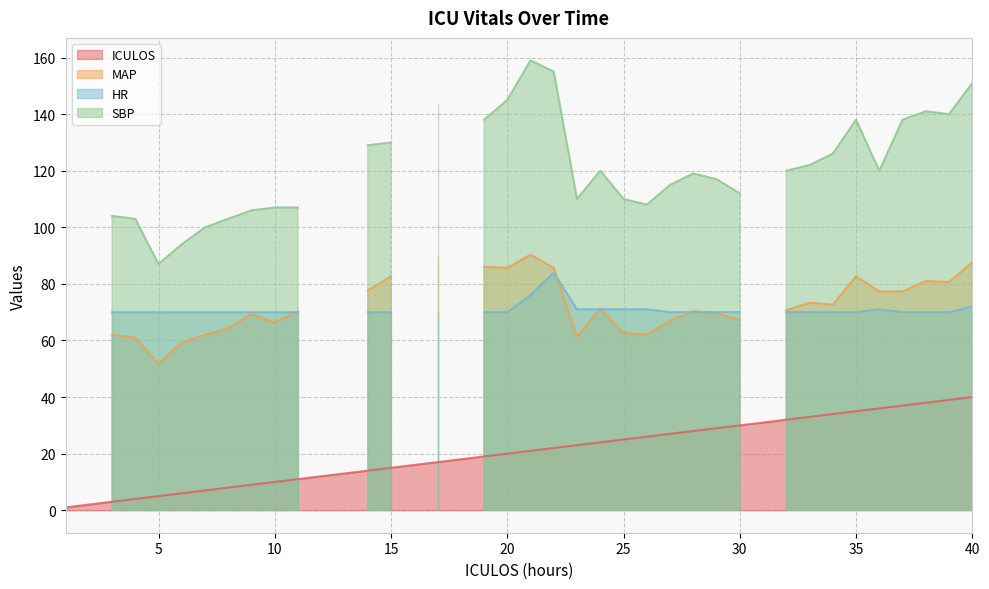

True or false: HR and SBP cross at least once.

False